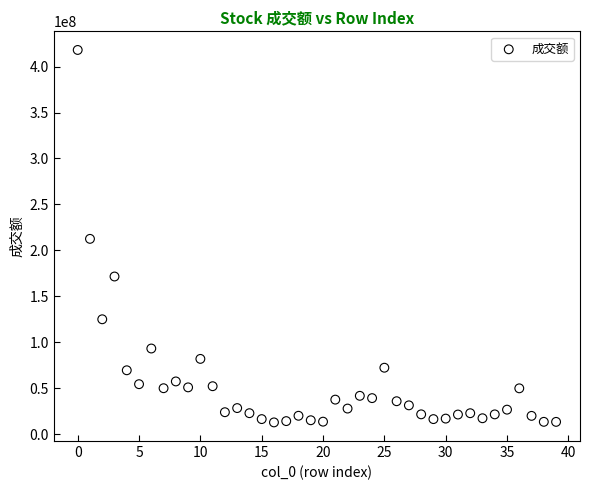

What is the range of Y values (max minus min)?

405253049